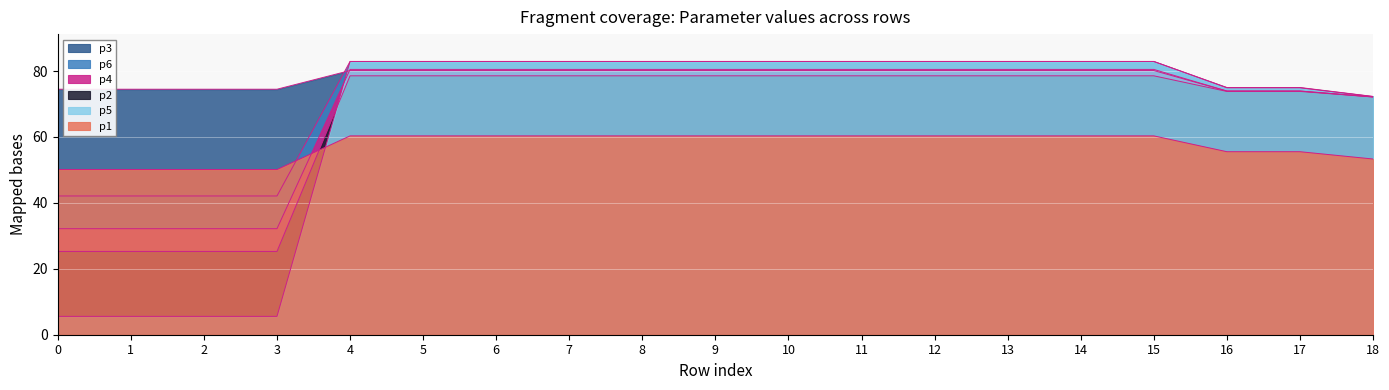

The value of p4 at 1 is 32.2. True or false?

True